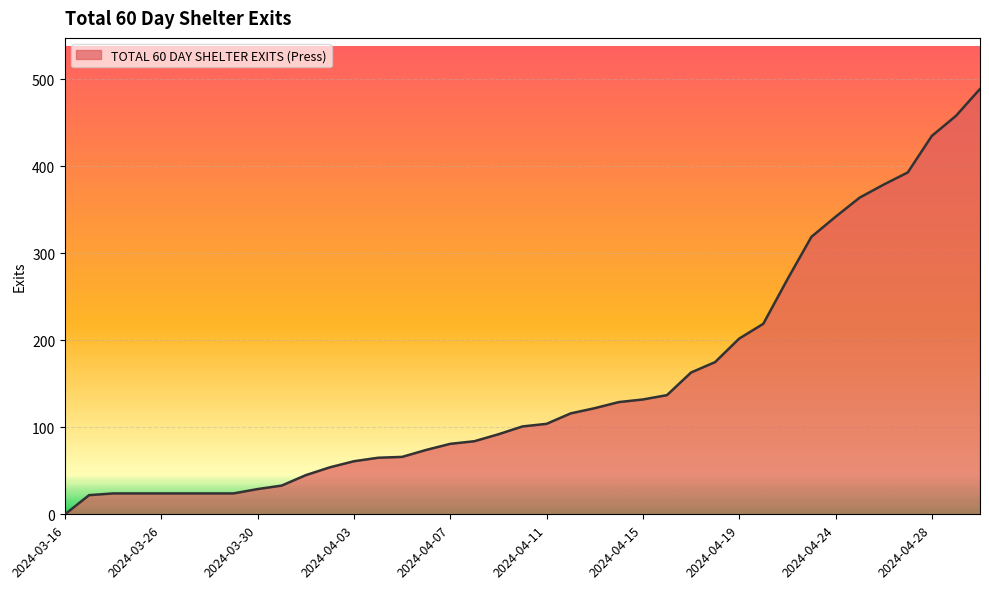

How many lines are shown in the chart?

1